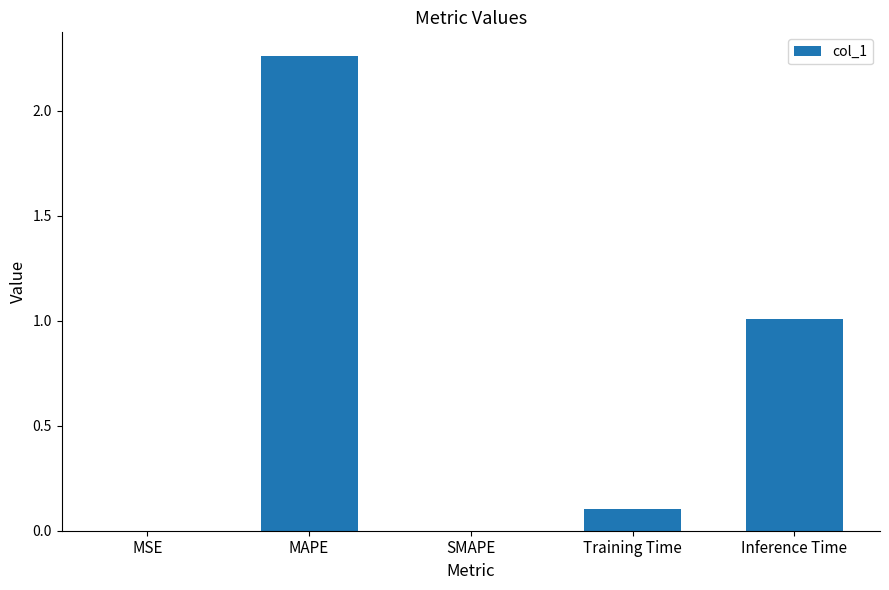

Which has a higher value, Inference Time or Training Time?

Inference Time